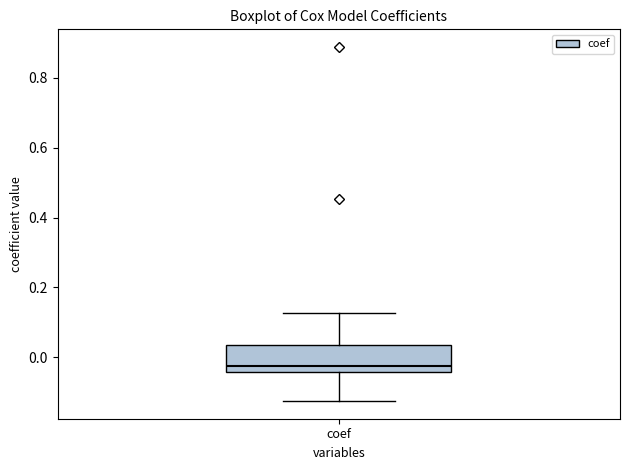

Read this box plot against the y-axis: the position of the median line, the range covered by the box, and the ends of both whiskers. The values are not printed on the chart, so give them approximately, as read against the axis.

median -0.02, box -0.04 to 0.04, whiskers -0.12 to 0.12